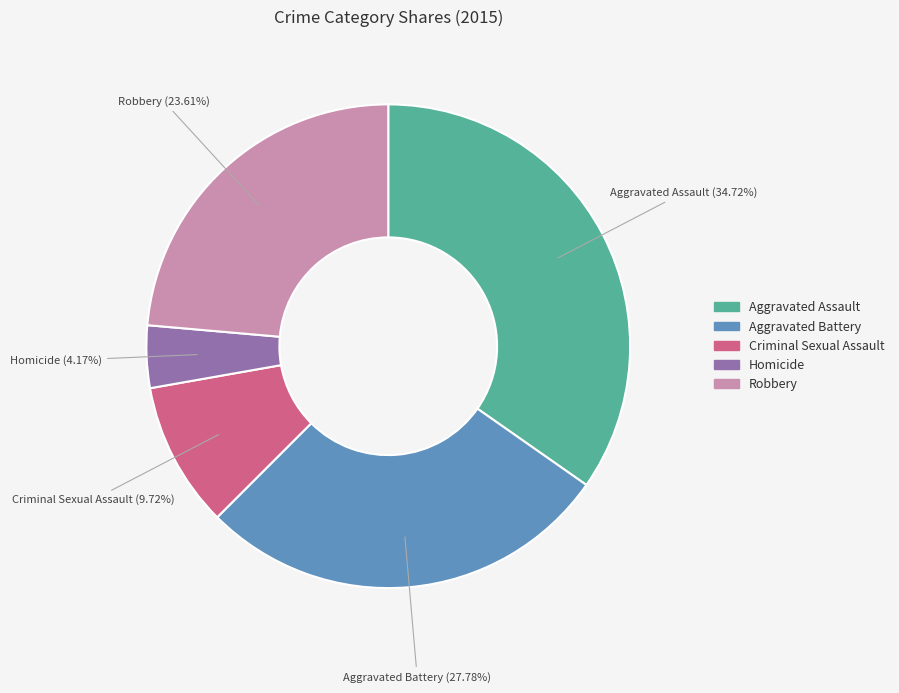

What portion of the pie excludes Aggravated Assault?

65.3%